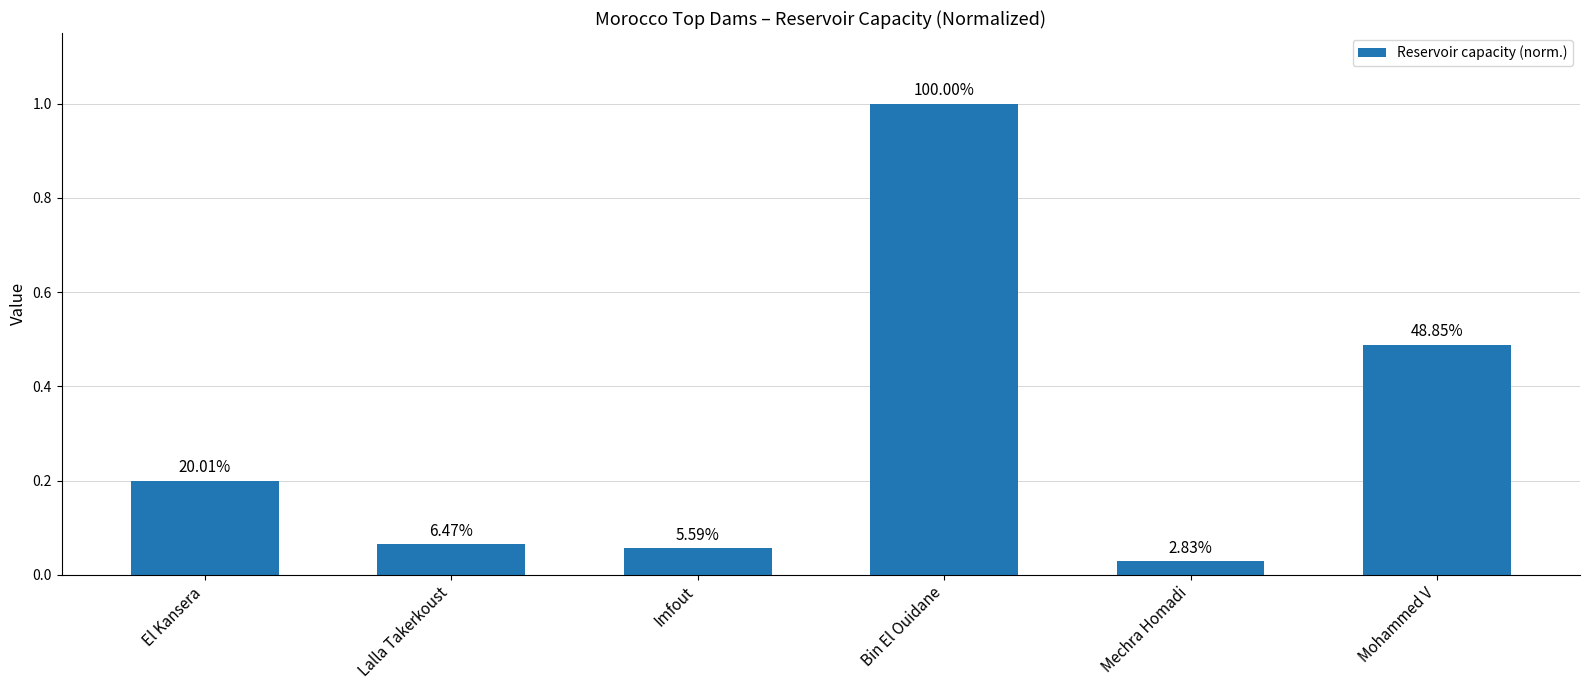

What position from the right is El Kansera?

6